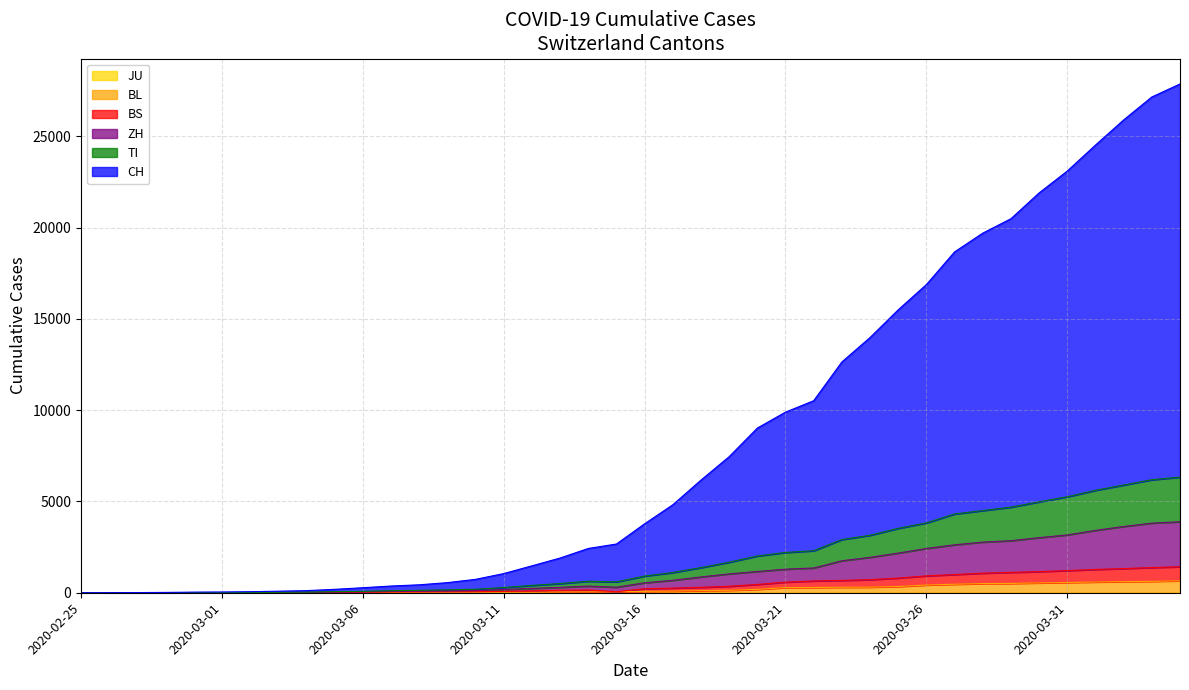

At which category does the chart reach its minimum across all series?

2020-02-25